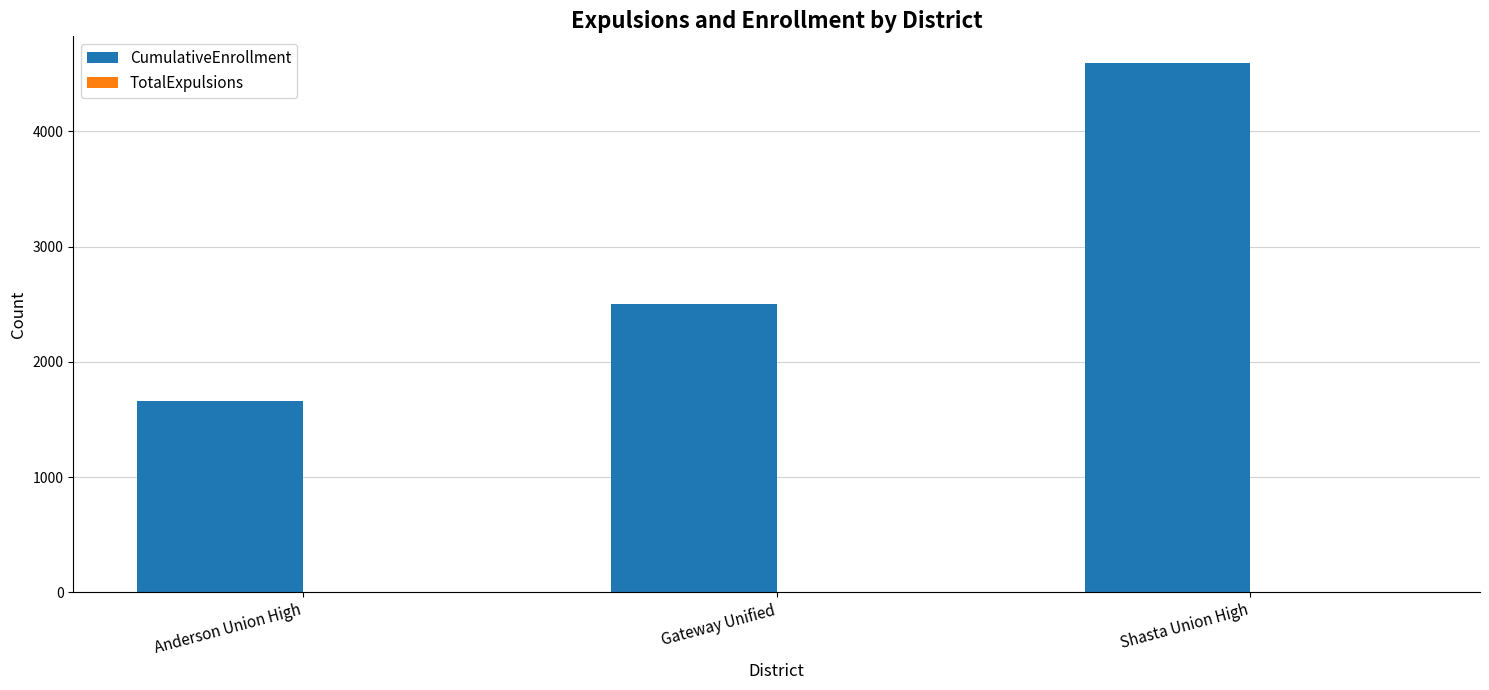

Which series changed the most between Gateway Unified and Shasta Union High?

CumulativeEnrollment